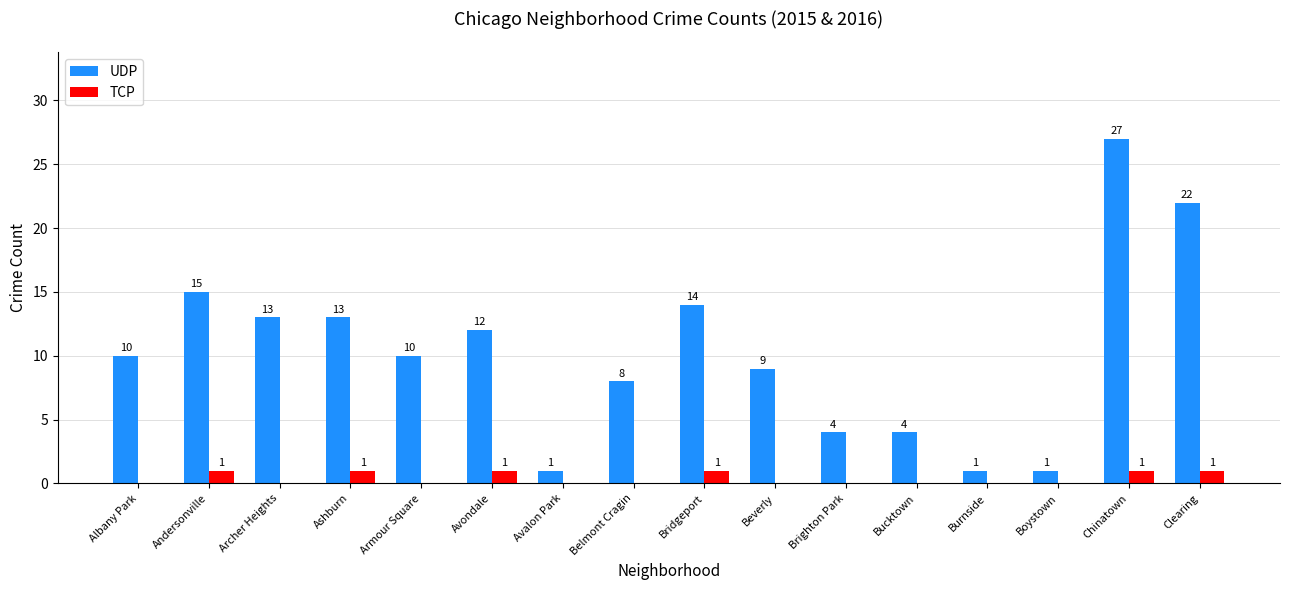

Which series changed the most between Belmont Cragin and Boystown?

UDP